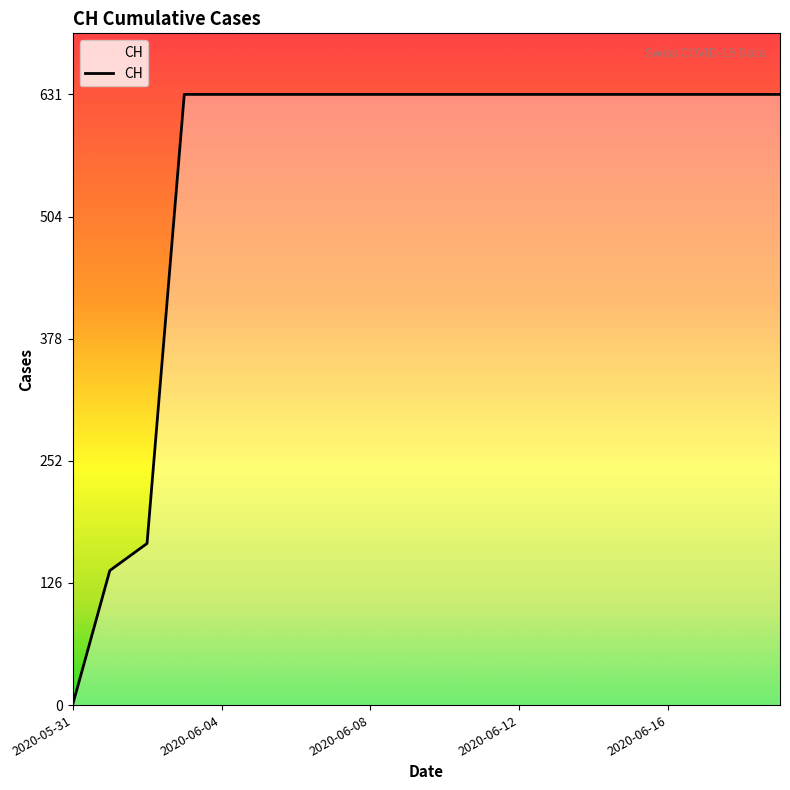

What is the maximum value shown in the chart?

631